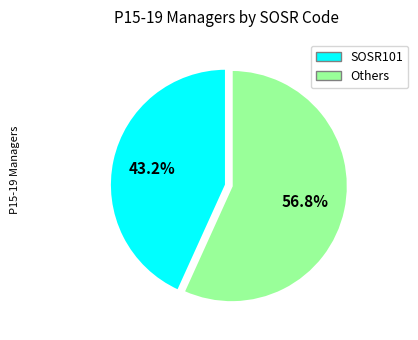

Is there a majority slice in this chart?

Yes